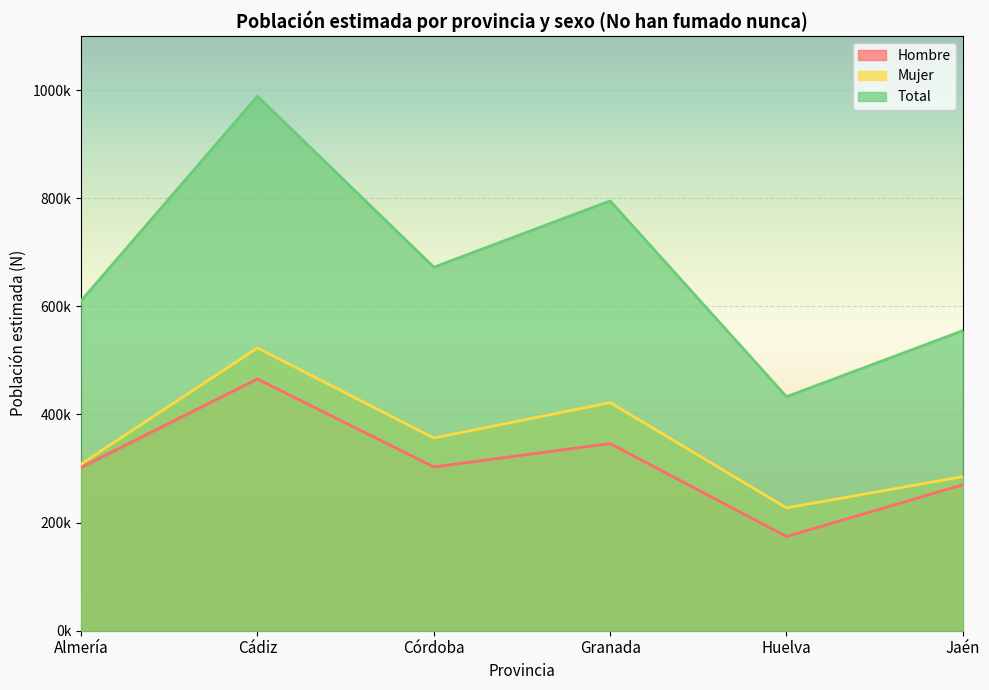

True or false: Mujer has more than 0 points higher than both neighbors.

True